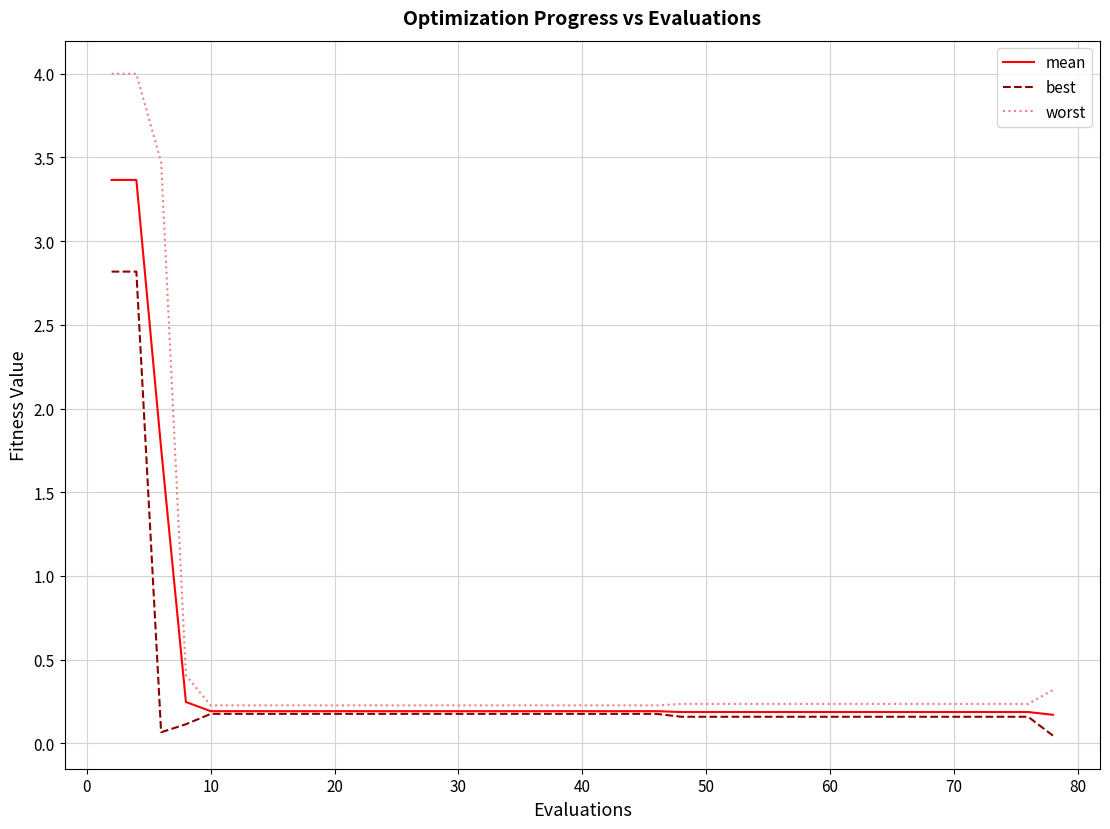

What is the maximum value shown in the chart?

4.0